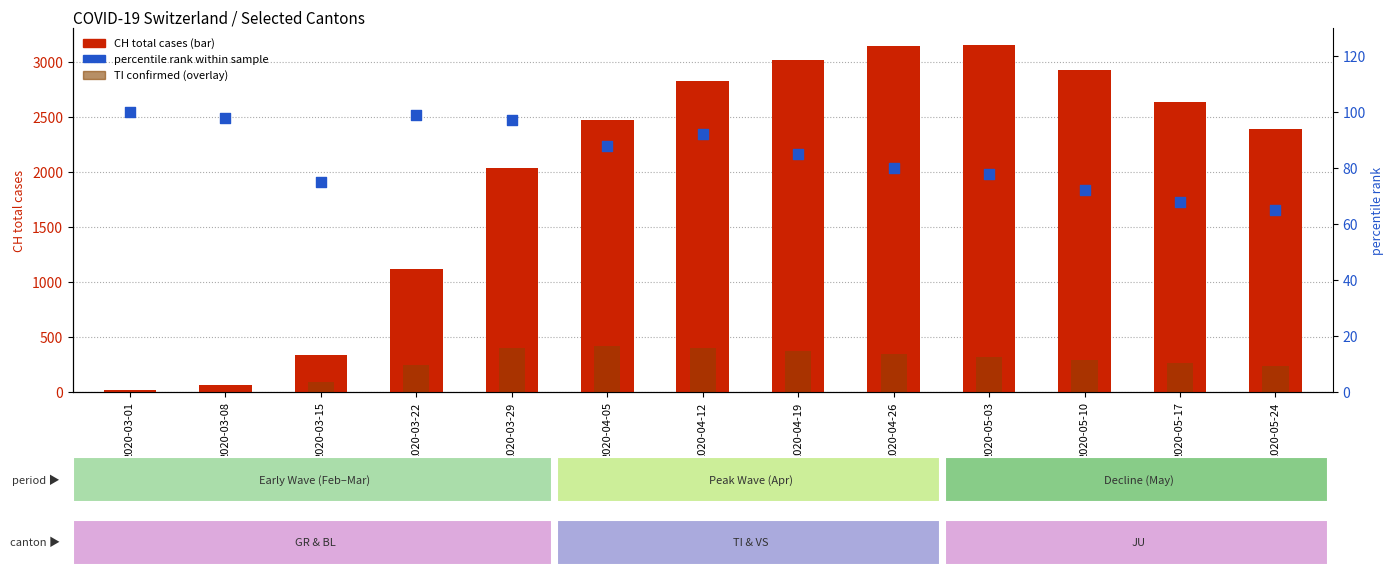

Which series contains the highest Y value?

CH total confirmed